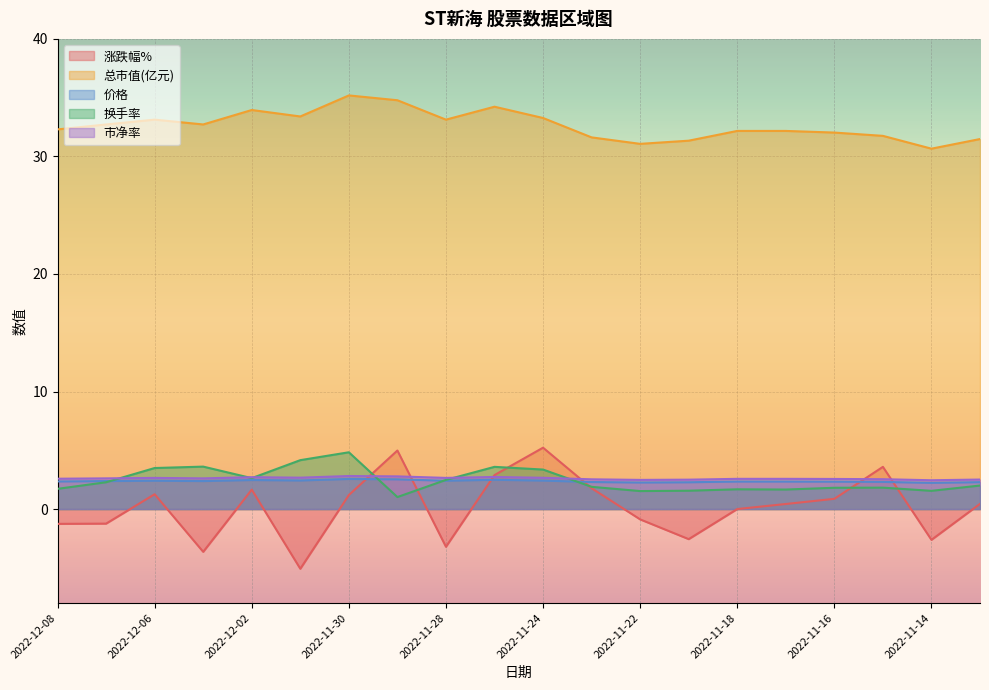

What are all the series names shown in the legend?

涨跌幅%, 总市值(亿元), 价格, 换手率, 市净率